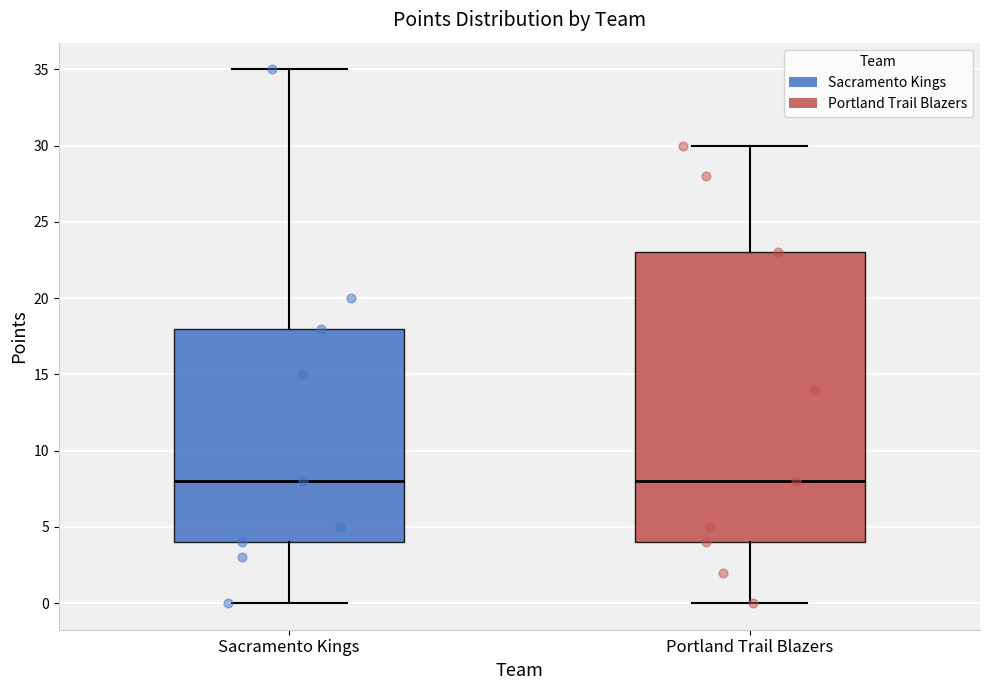

Comparing the boxes themselves (not the whiskers), which one is the tallest?

Portland Trail Blazers